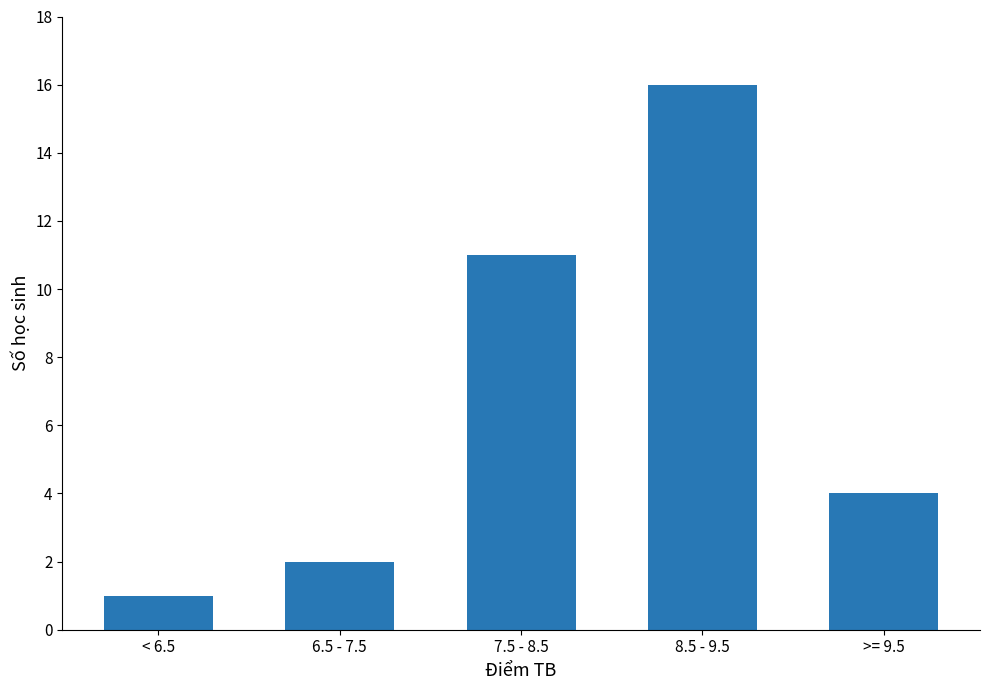

Reading right to left, transcribe all the data shown in this chart.

4	16	11	2	1